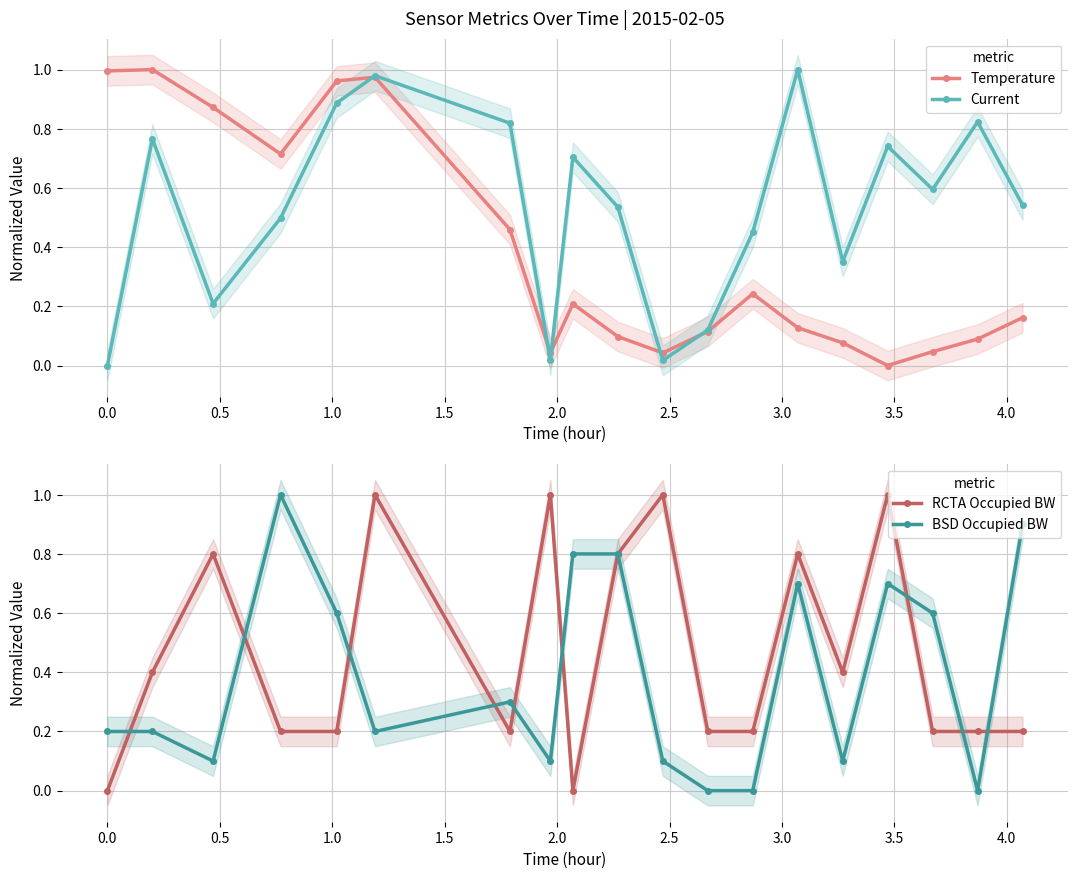

In Temperature, how many points are lower than both neighbors (excluding endpoints)?

4